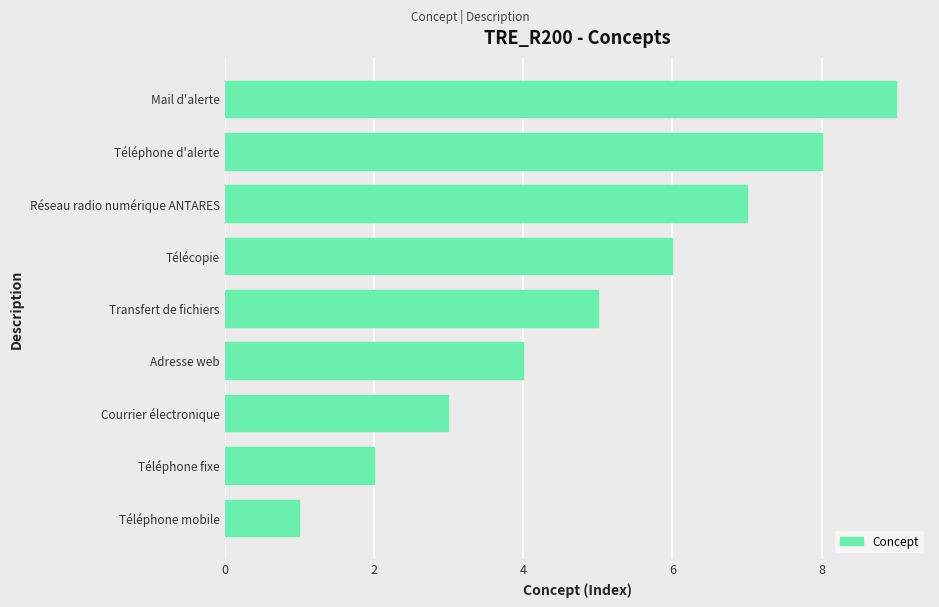

What is the average value?

5